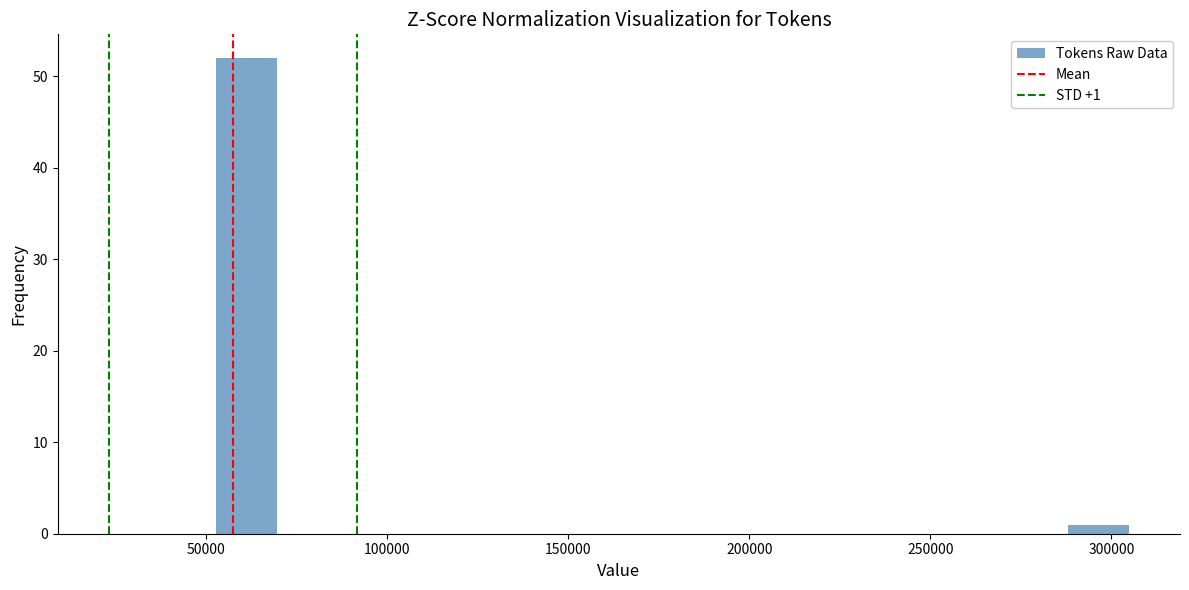

Read against the x-axis, roughly where is the centre of the tallest bar?

60000